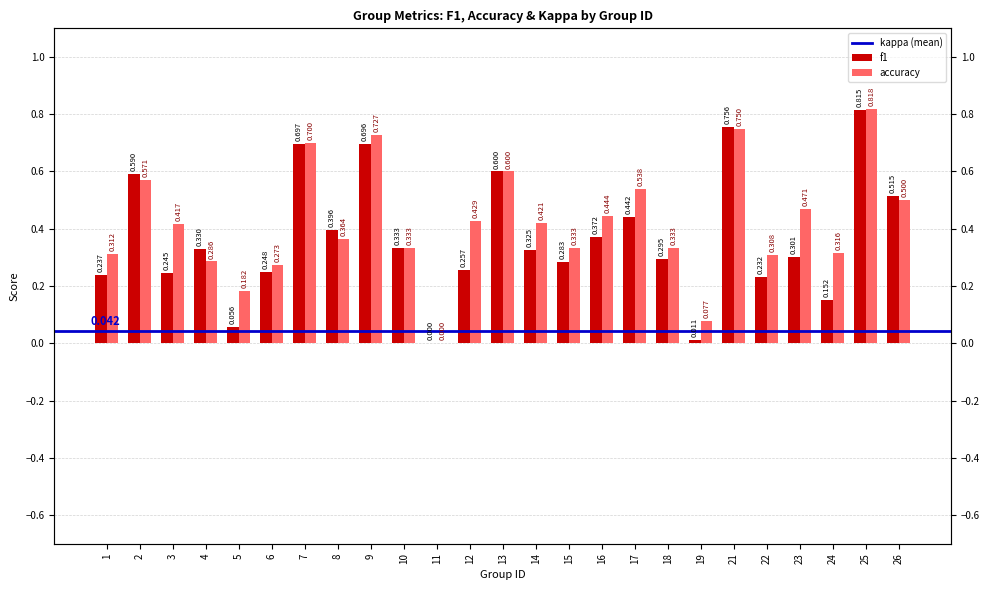

Between 12 and 18, which is larger?

18